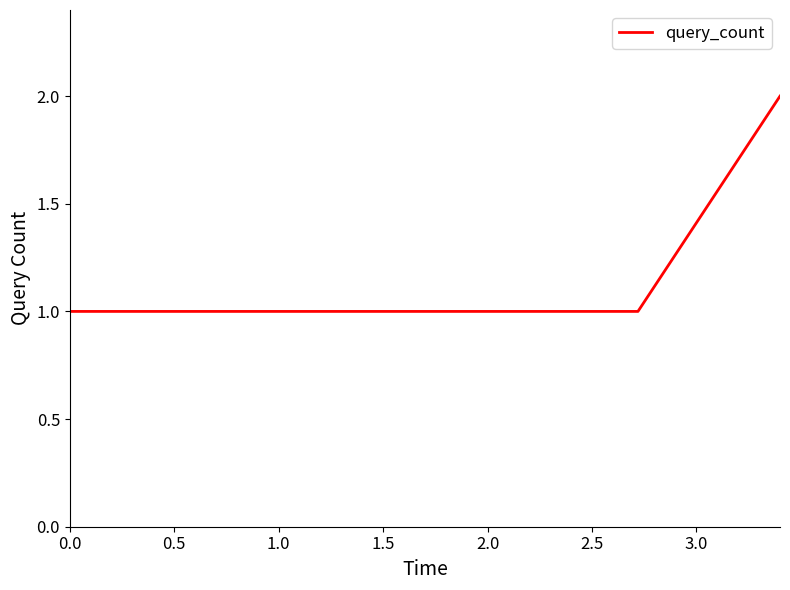

What is the sum of all values?

7